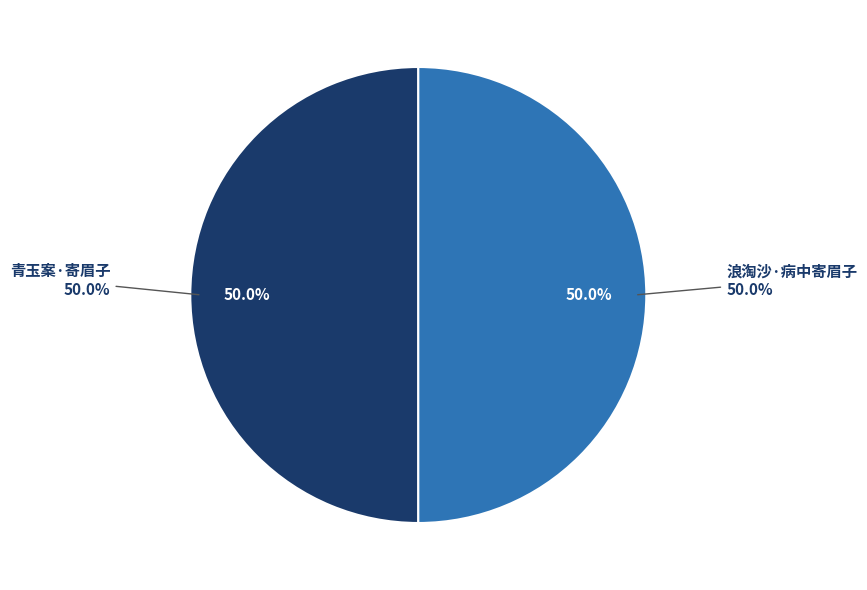

To the nearest percent, what is the combined percentage of 浪淘沙·病中寄眉子 and 浪淘沙·病中寄眉子?

50%